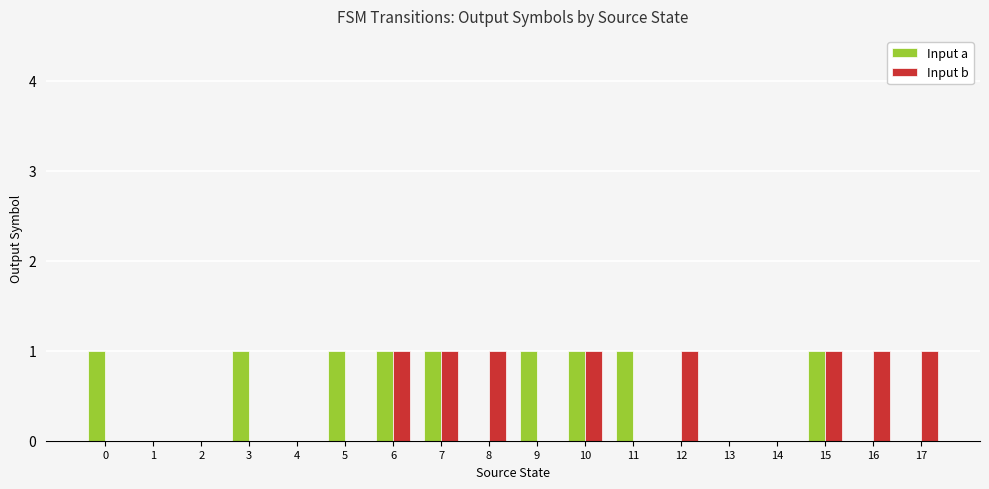

Are the bars grouped side by side (vs. stacked)?

Yes